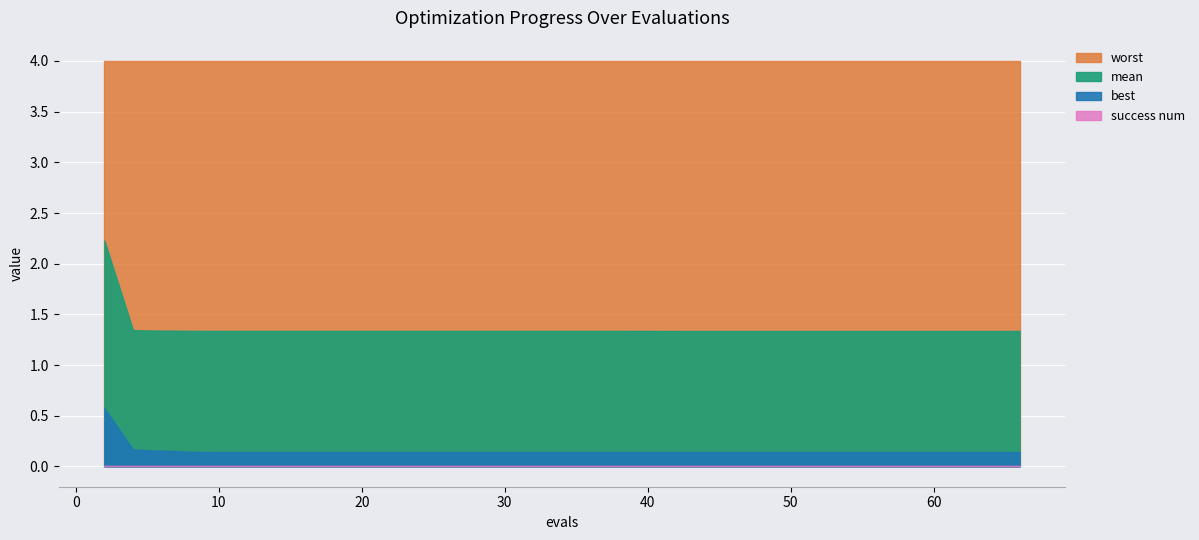

The value of best at 10 is 0.1. True or false?

True